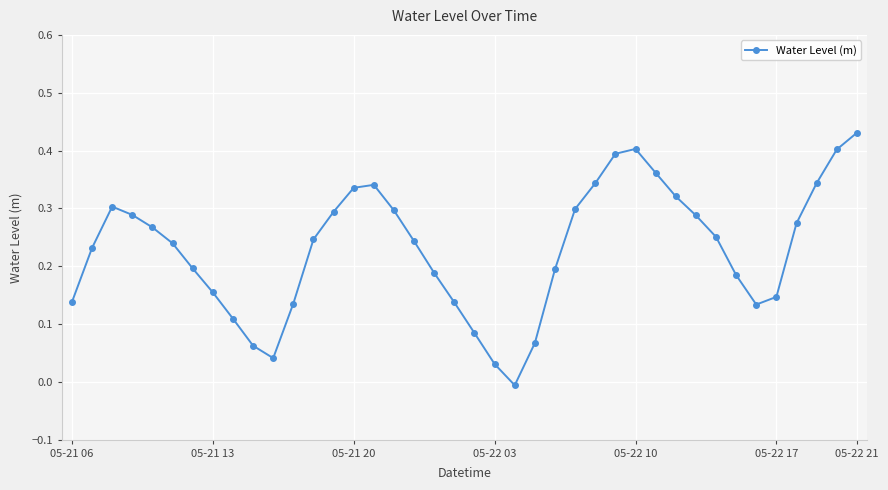

What is the sum of all values?

9.2